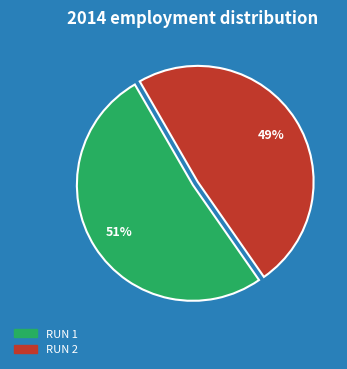

To the nearest percent, what is the average slice percentage?

50%